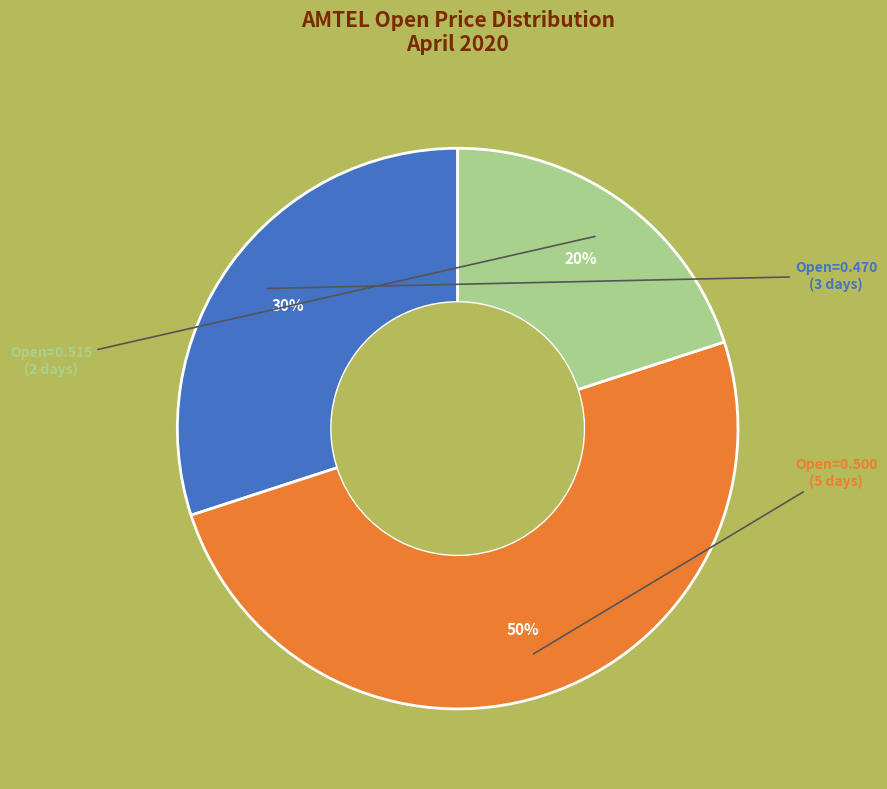

To the nearest percent, what is the average slice percentage?

33%